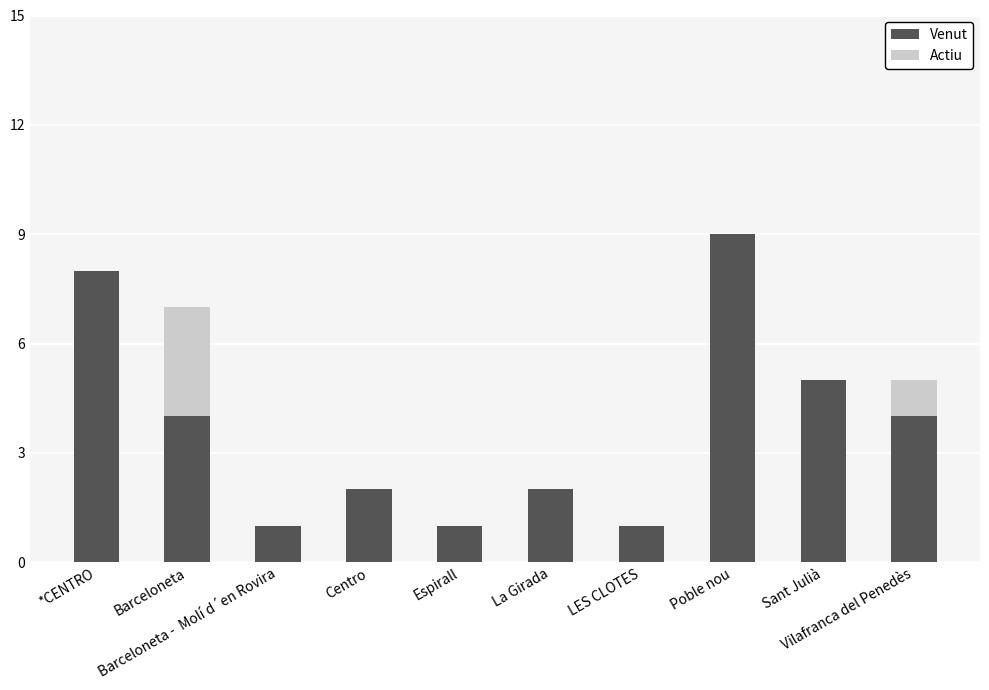

What is the sum of all Venut values?

37